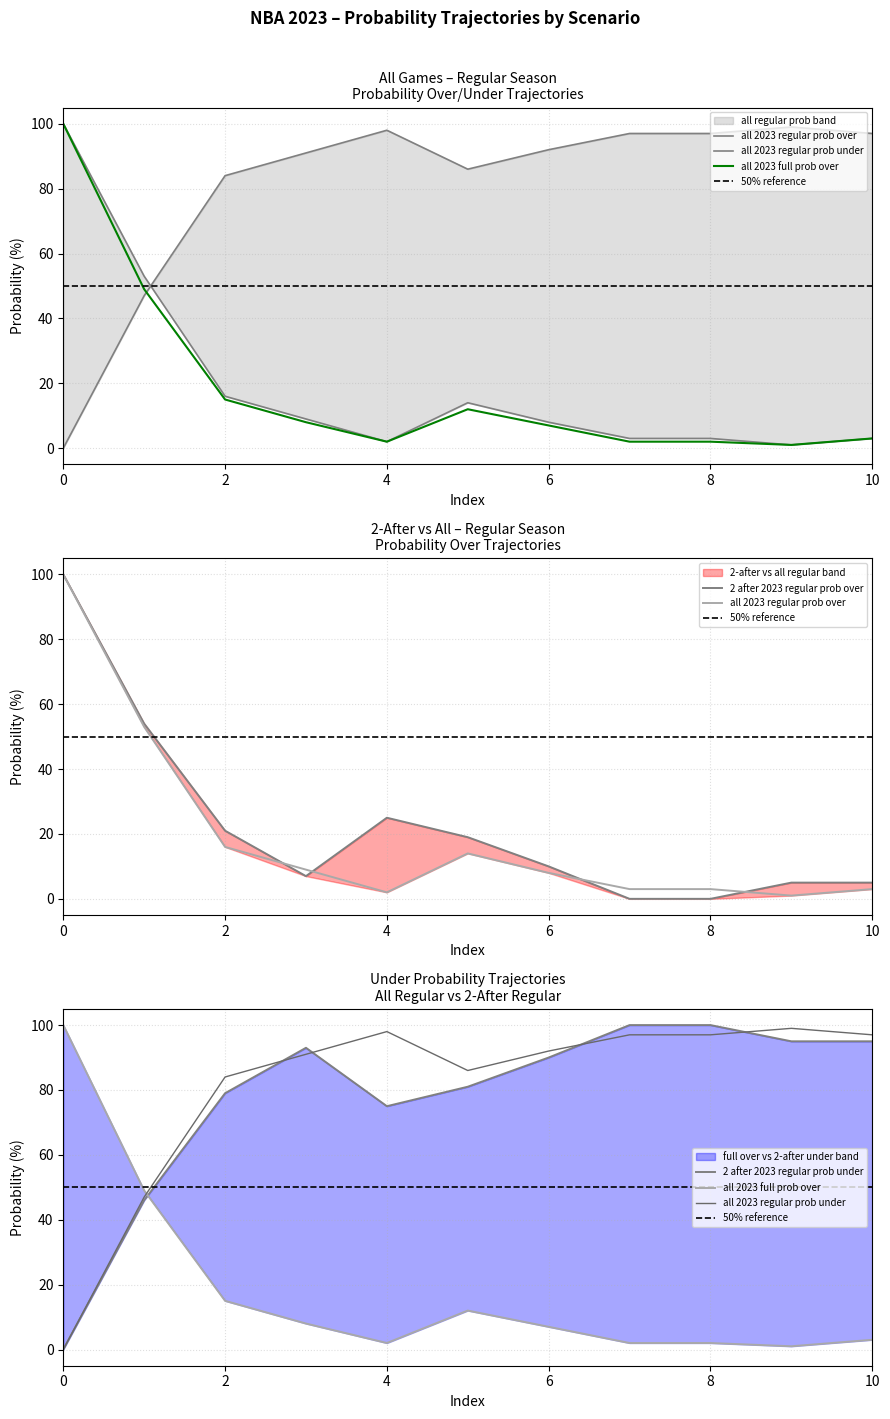

What is the value of the 2 after 2023 regular prob under point at the 10th from the left?

95